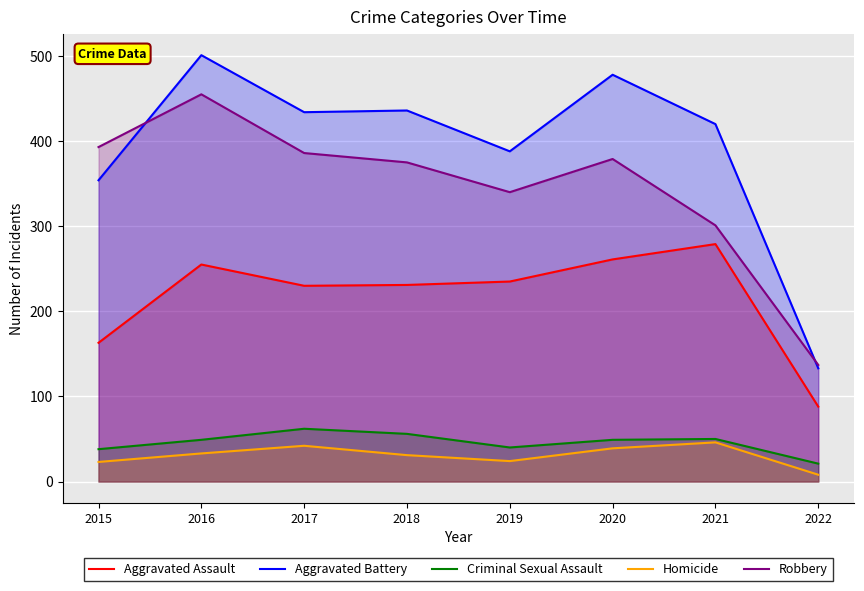

True or false: Criminal Sexual Assault and Homicide intersect in this chart.

False